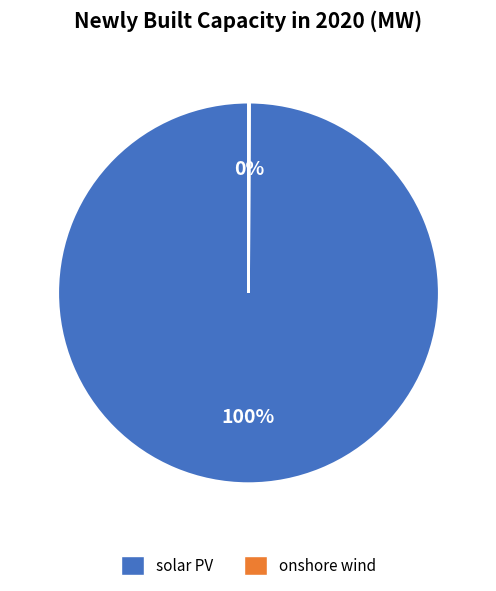

Is there any slice that represents more than half of the pie?

Yes